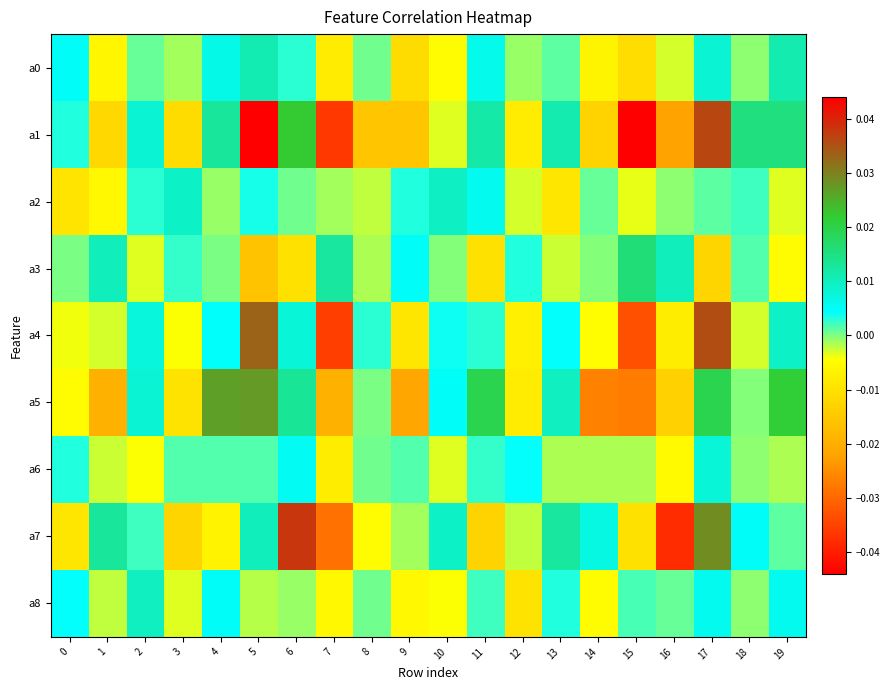

Which label corresponds to the largest value in the chart?

5